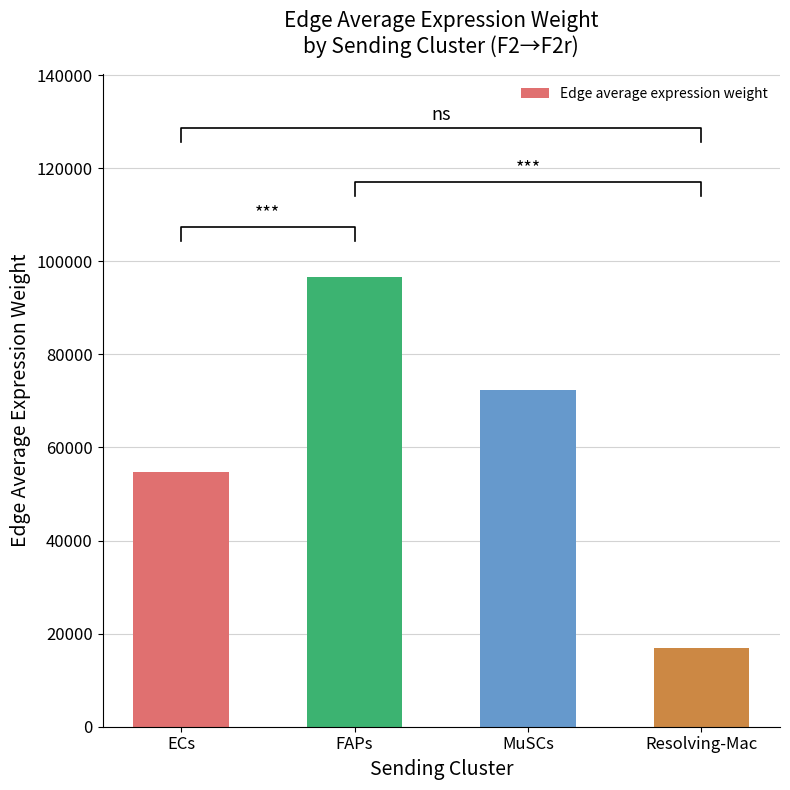

How many data points in Edge average expression weight are above 72423?

2